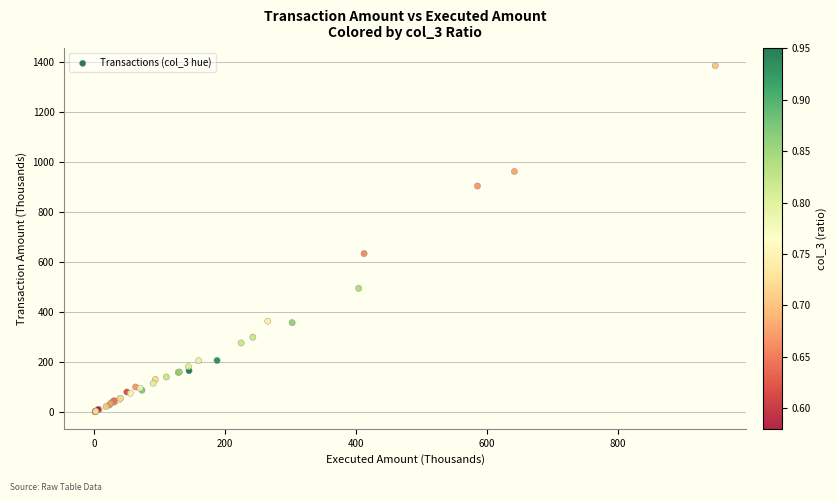

What Y value in the scatter plot is closest to 693?

633